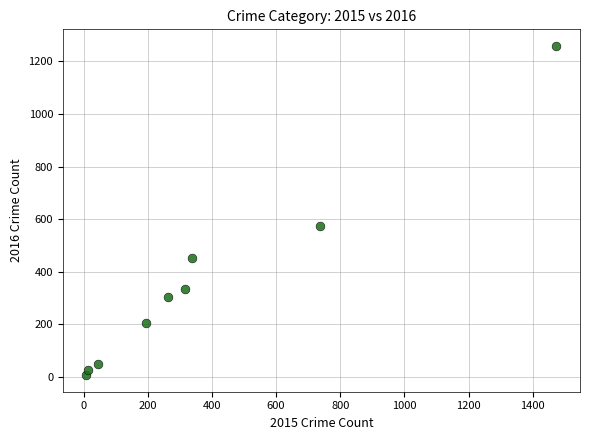

What Y value in the scatter plot is closest to 633?

576